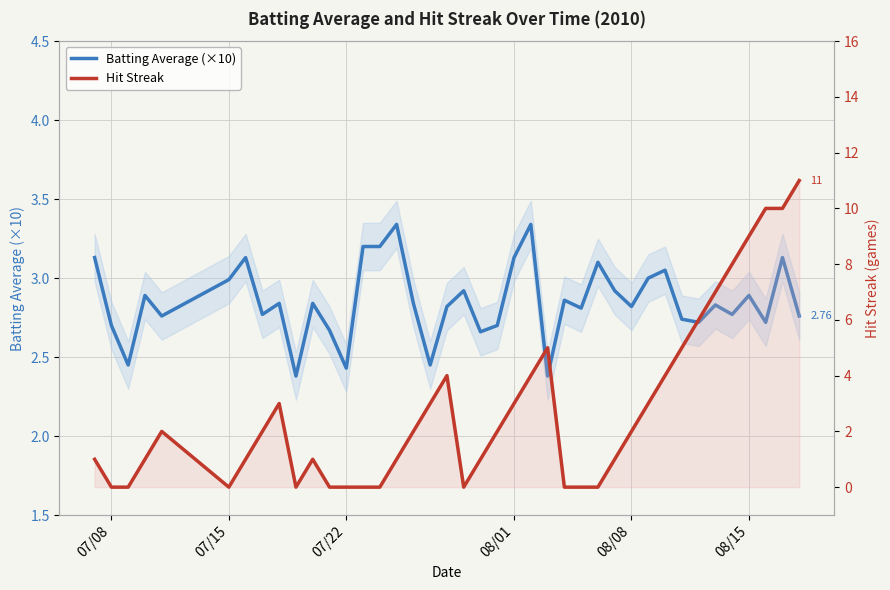

What is the difference between the maximum and second lowest values in the Hit Streak series?

11.0